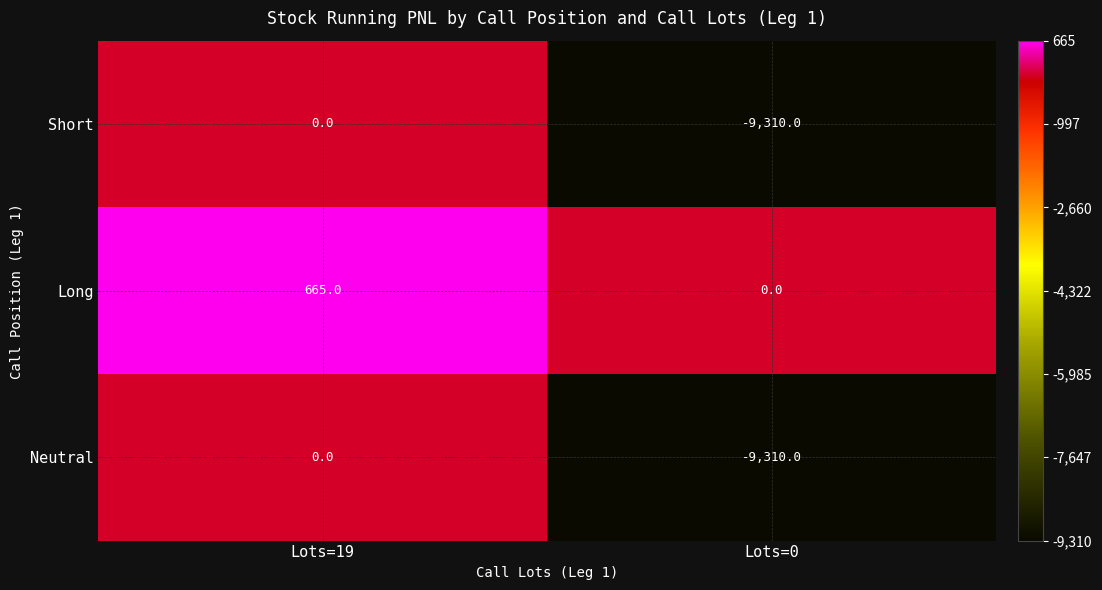

How many data points in Long are less than 665?

1